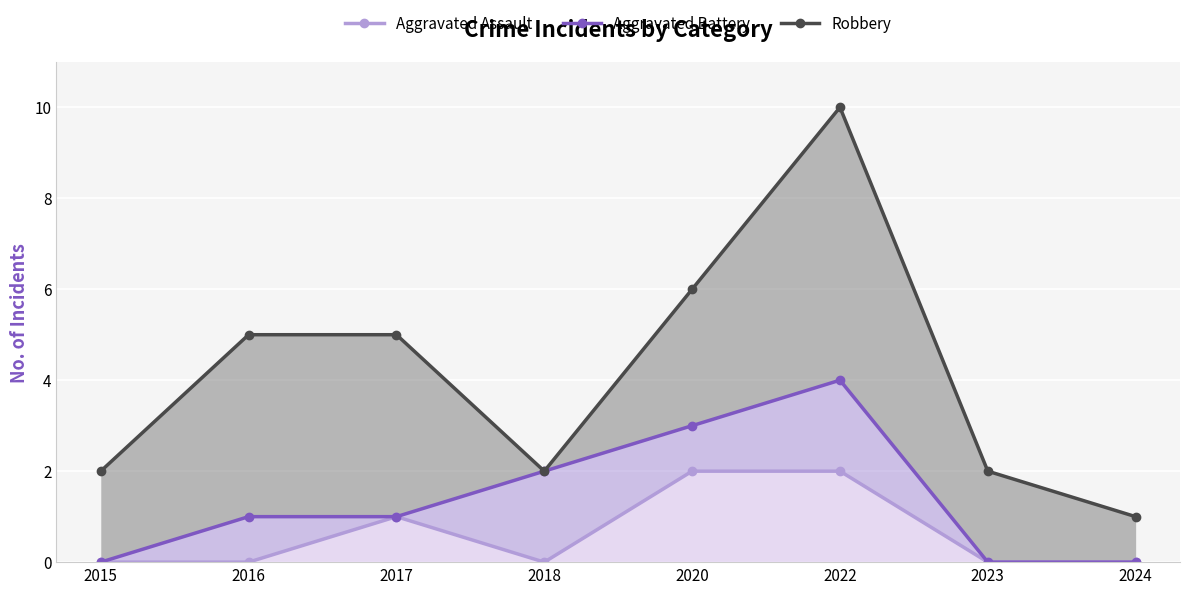

In Aggravated Assault, how many points are lower than both neighbors (excluding endpoints)?

1